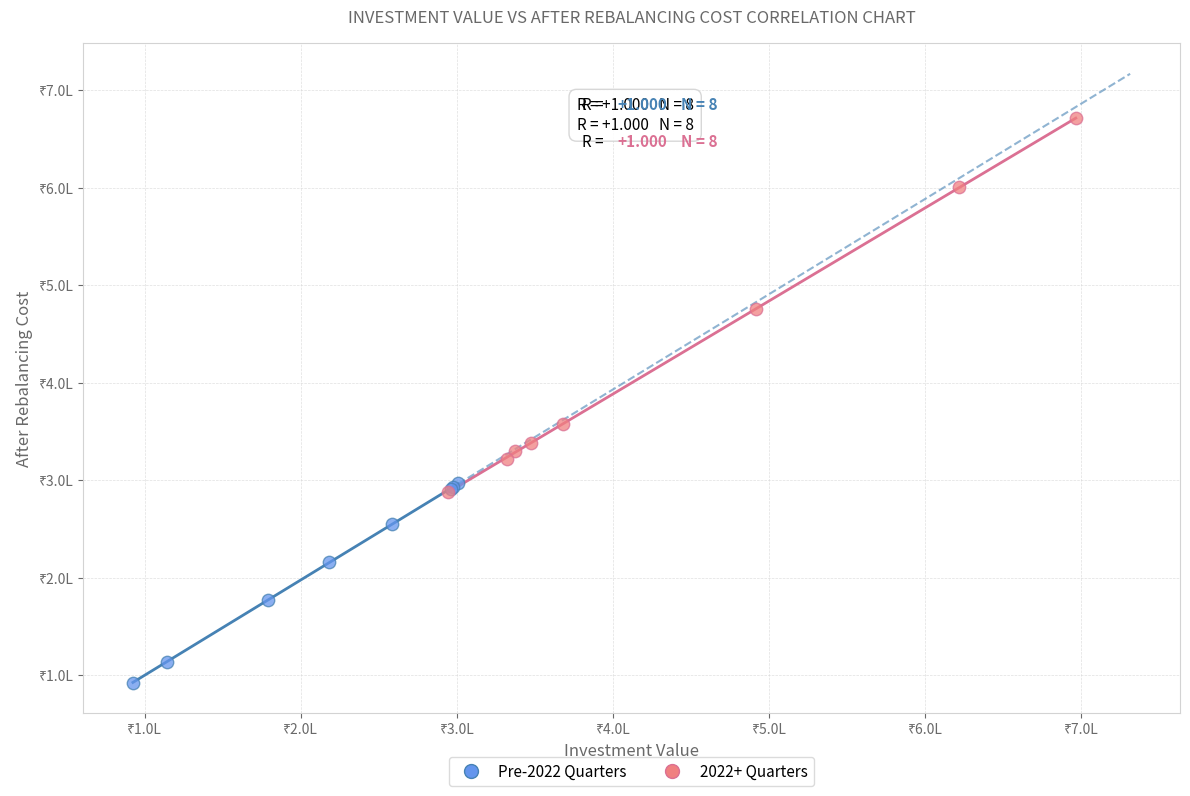

Which series has the largest Y range (max minus min)?

2022+ Quarters